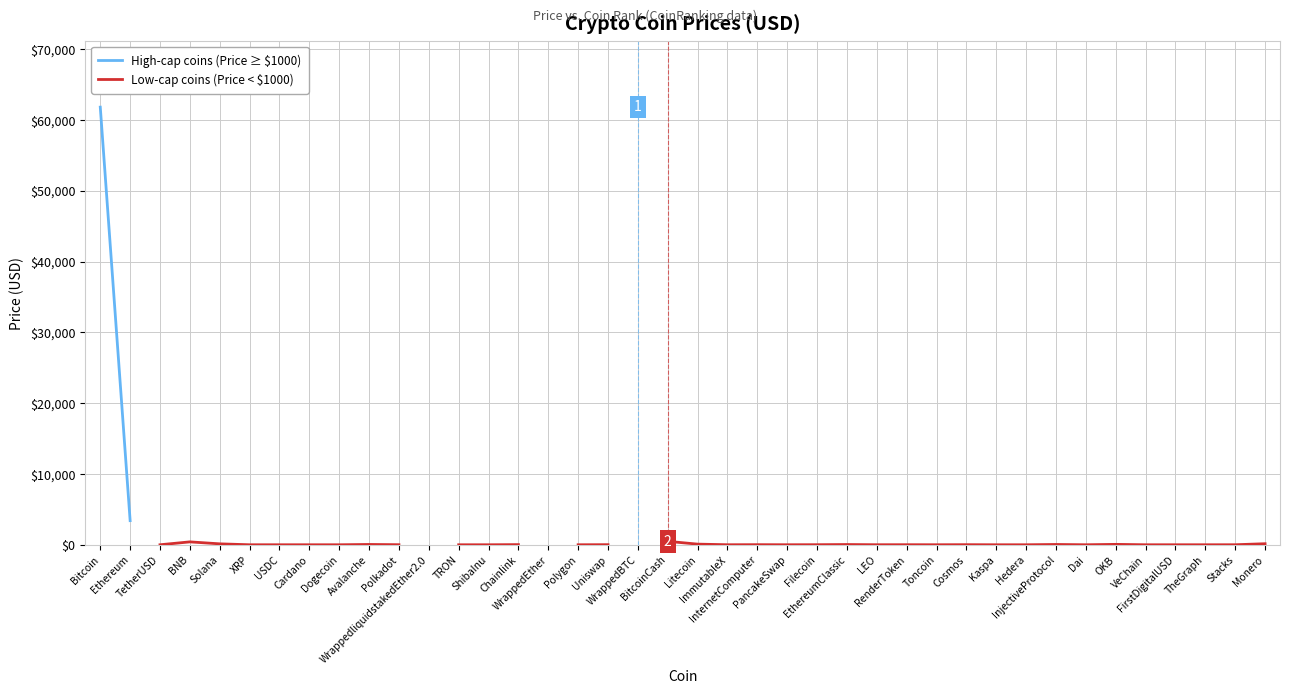

True or false: High-cap coins (Price ≥ $1000) and Low-cap coins (Price < $1000) intersect in this chart.

False